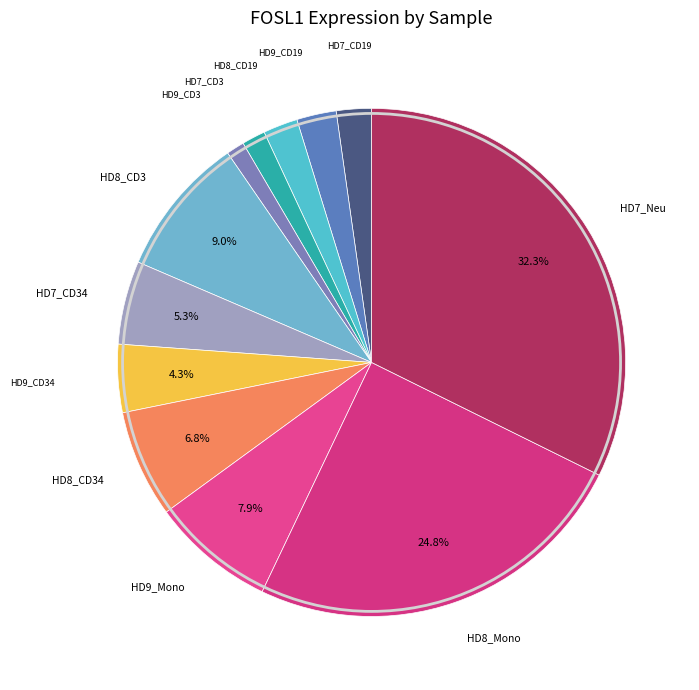

How many segments does this pie chart have?

12